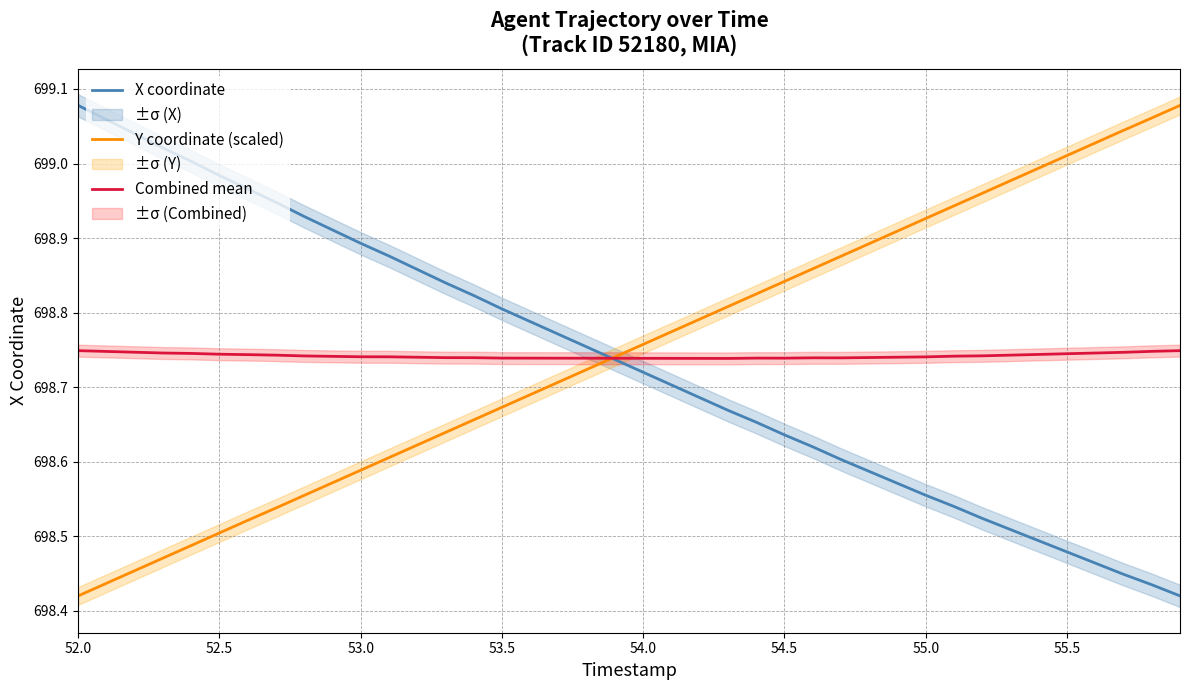

At how many categories does at least one series exceed 698?

40